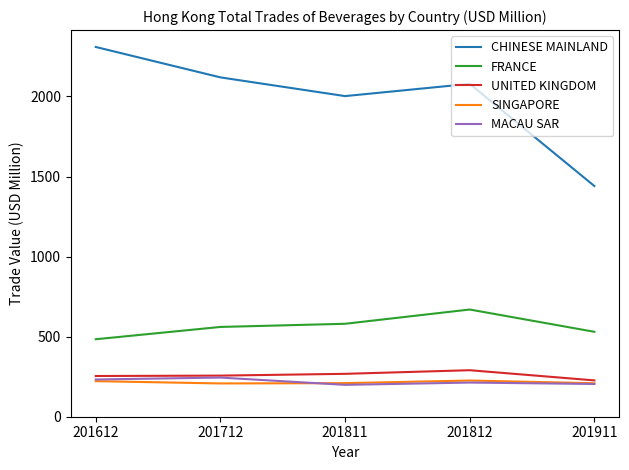

True or false: UNITED KINGDOM has more than 2 interior local peaks.

False